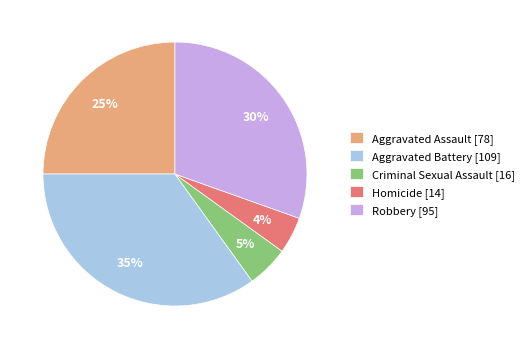

Which slice is the smallest?

Homicide [14]